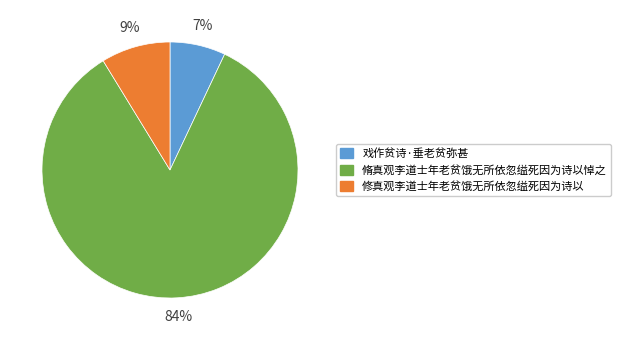

Is the sum of 戏作贫诗·垂老贫弥甚 and 修真观李道士年老贫饿无所依忽缢死因为诗以 greater than half?

No